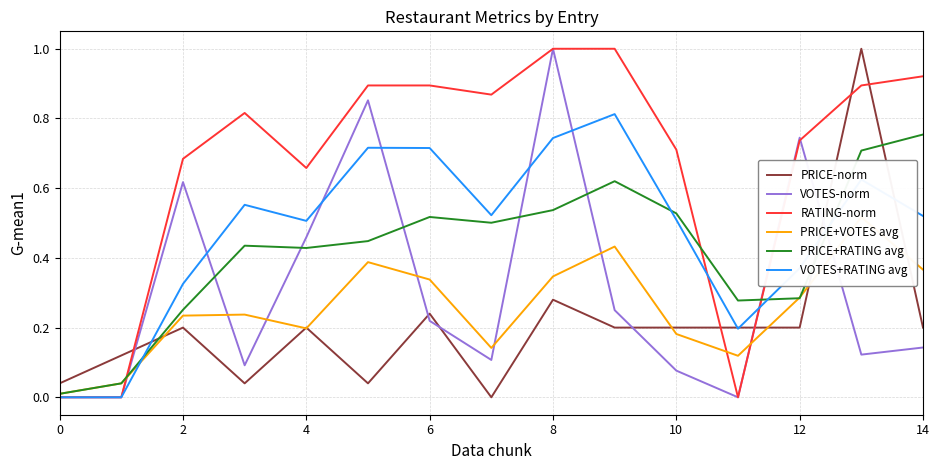

Count the number of categories in the chart.

15